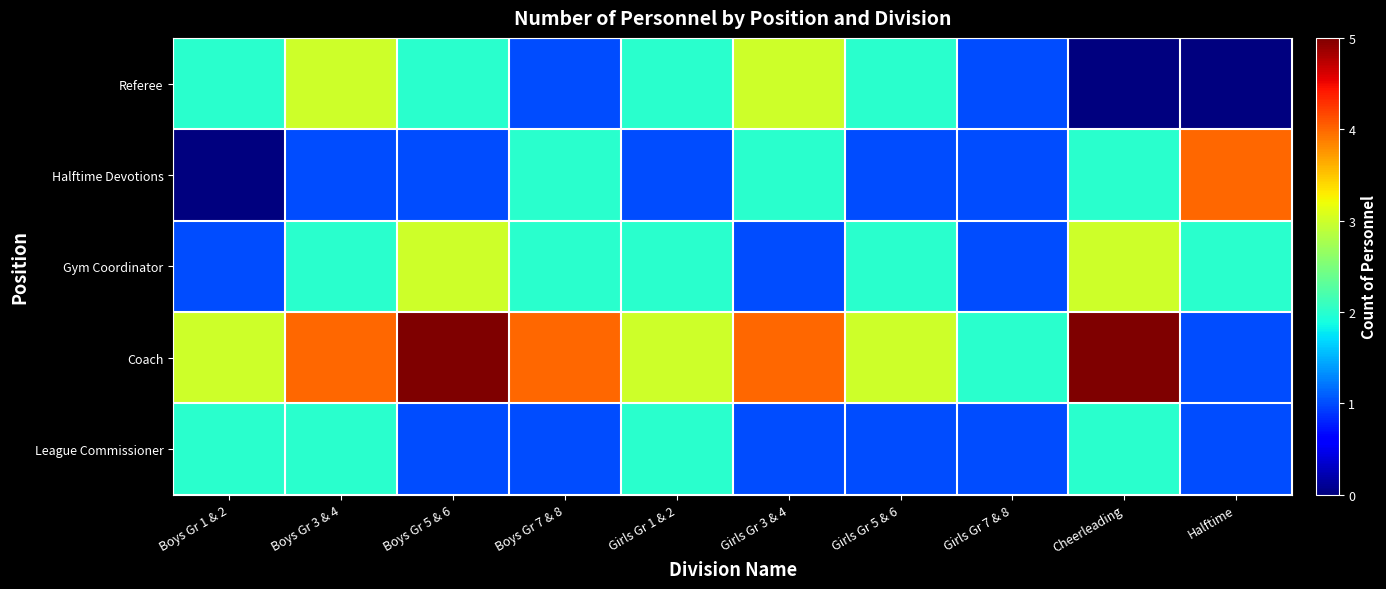

At which category does the chart reach its peak across all series?

Boys Gr 5 & 6